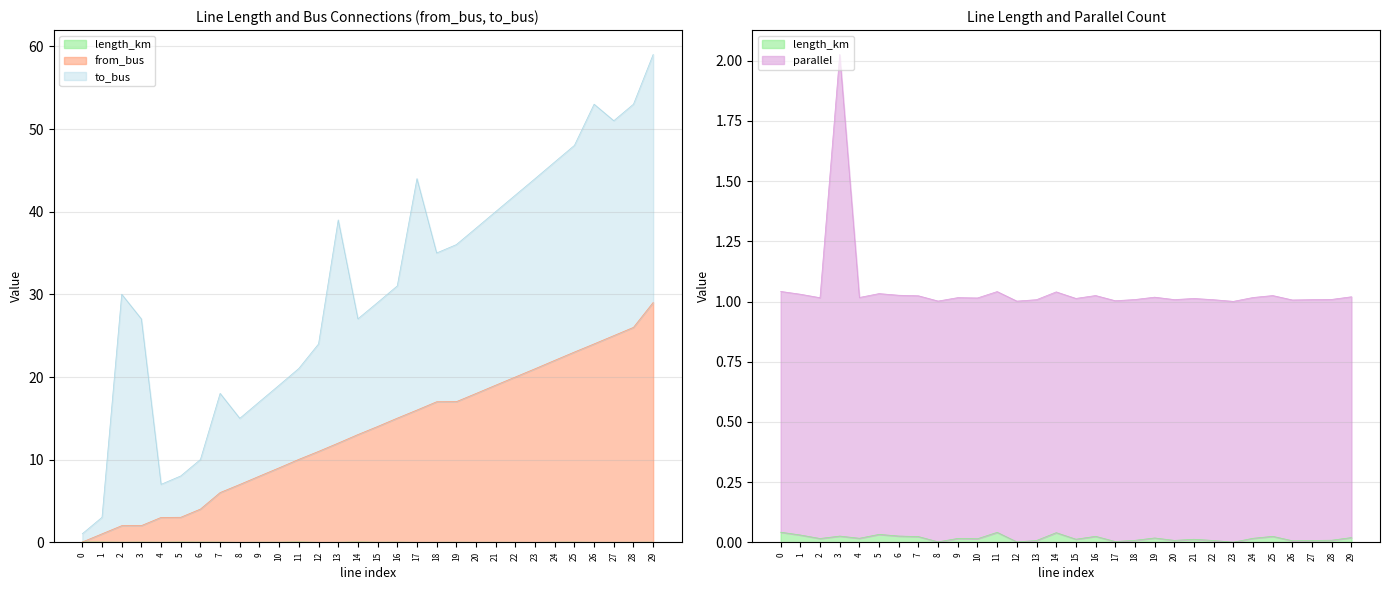

True or false: from_bus has more than 1 interior local peaks.

False